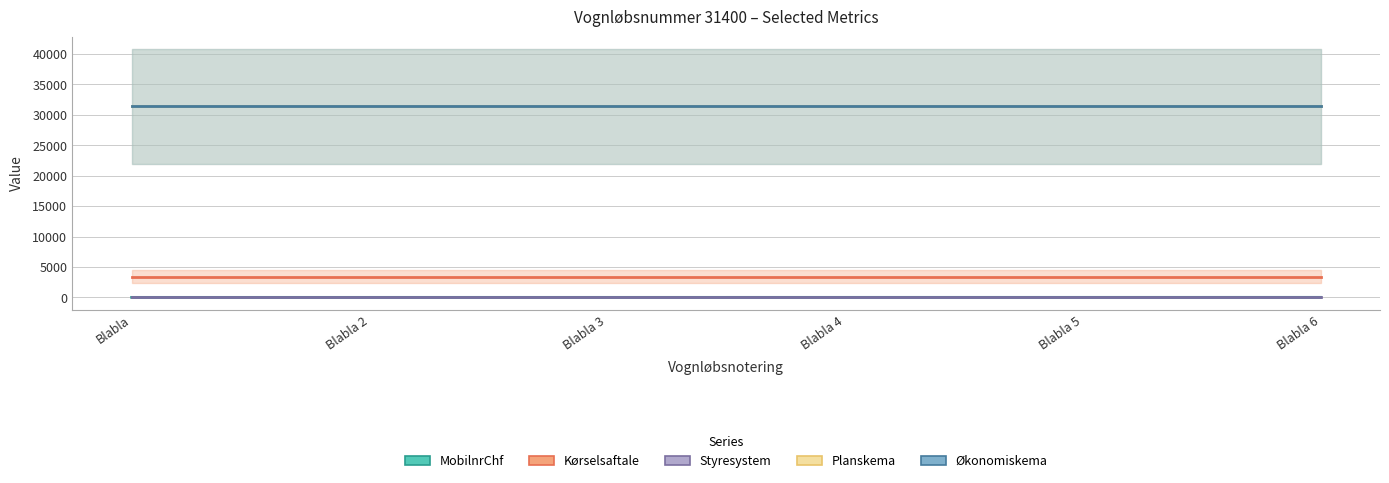

True or false: Styresystem and Kørselsaftale cross at least once.

False